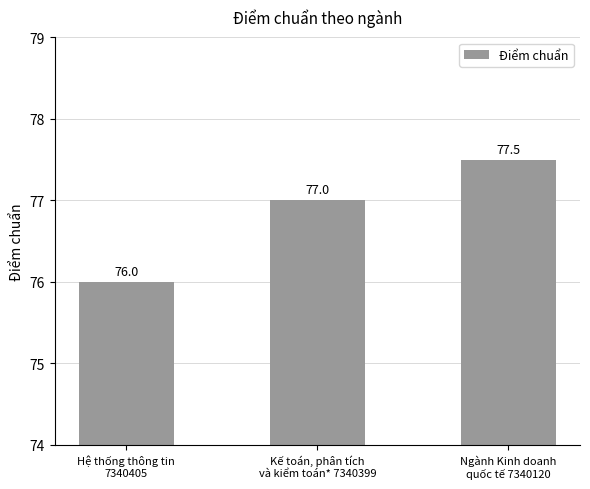

Which has a higher value, Hệ thống thông tin
7340405 or Ngành Kinh doanh
quốc tế 7340120?

Ngành Kinh doanh
quốc tế 7340120